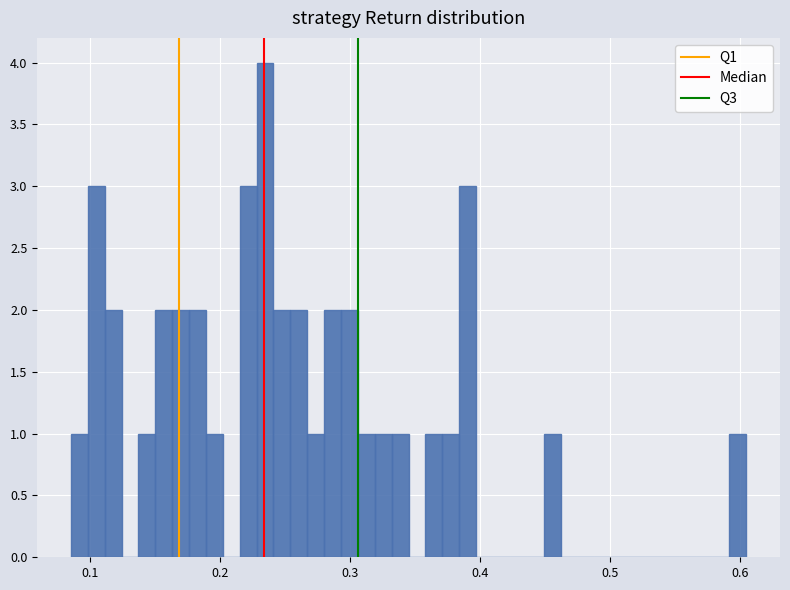

Read against the x-axis, roughly where is the centre of the tallest bar?

0.23